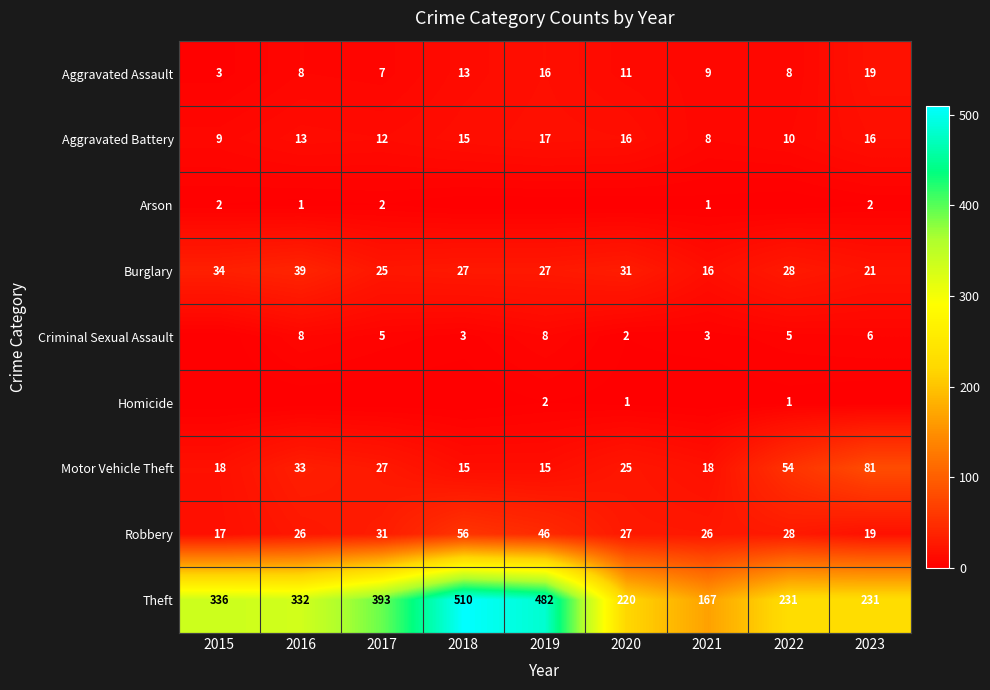

Is the value of Aggravated Battery at 2022 greater than the value of Homicide at 2019?

Yes